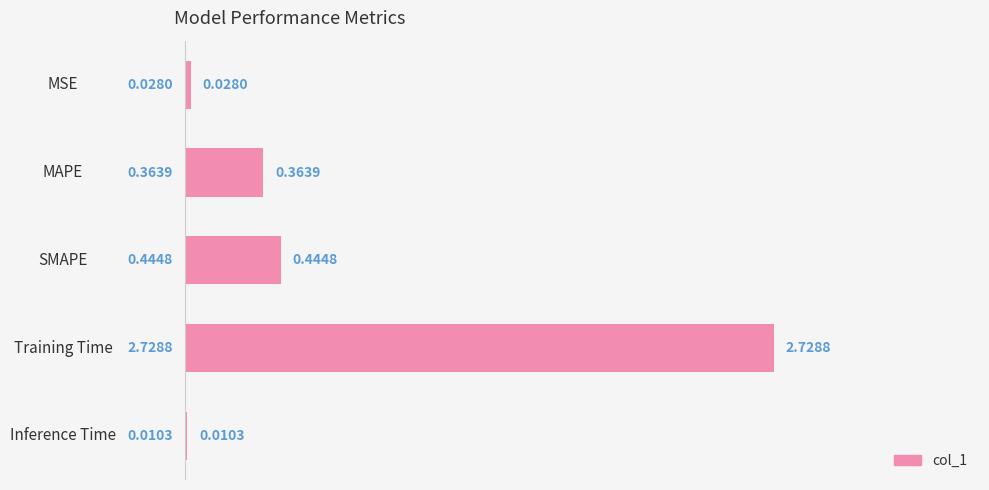

What is the sum of all values?

3.6